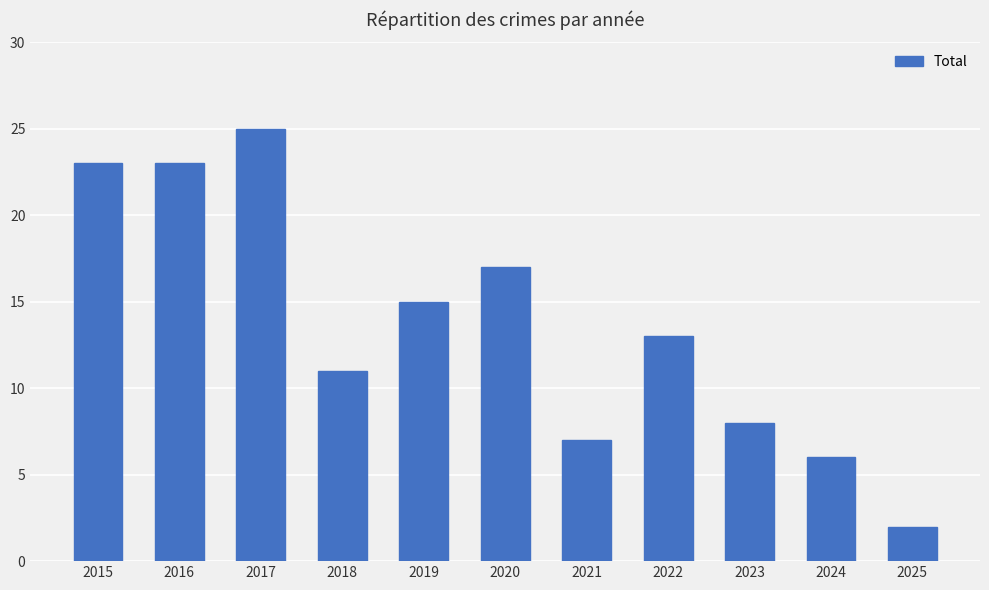

Is it true that the value at 2017 is 17?

False